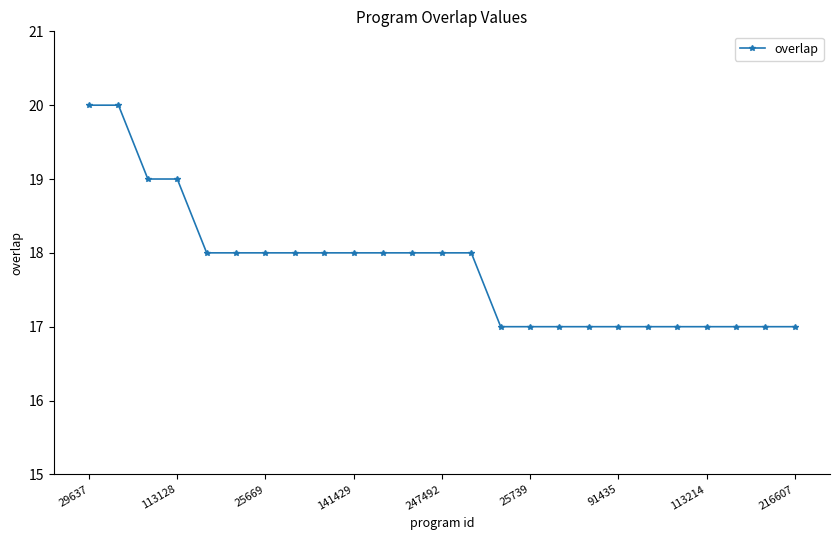

What is the difference between the maximum and second lowest values?

3